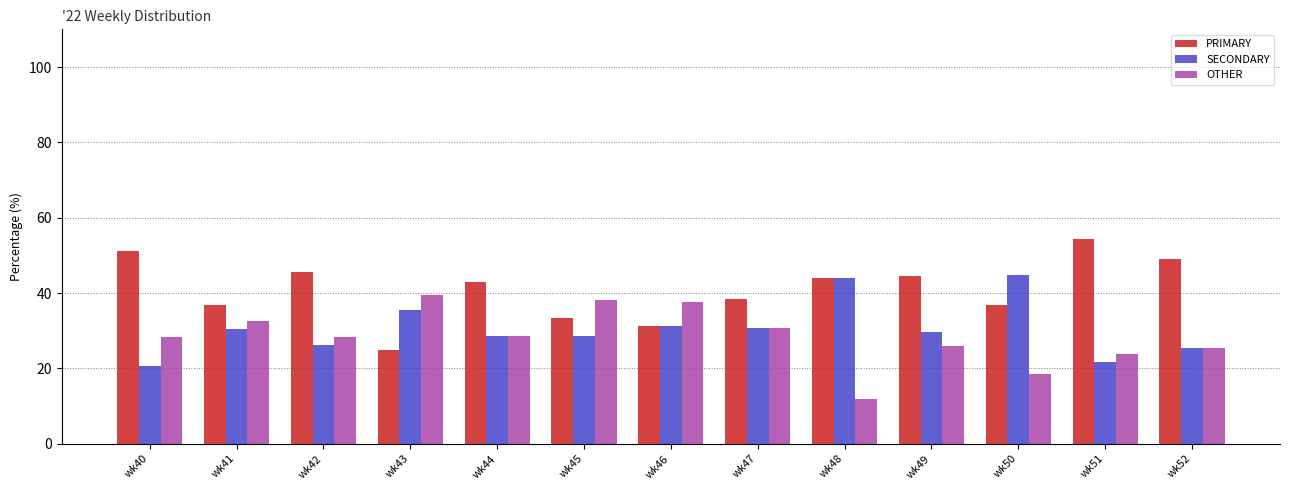

How many data points does each series have?

13